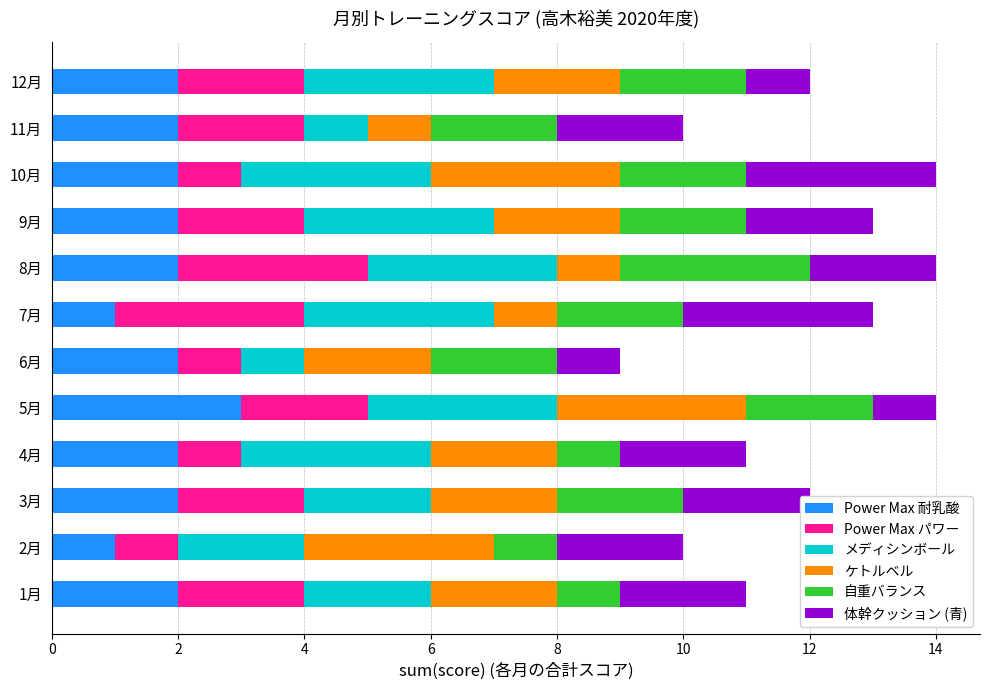

The Power Max 耐乳酸 series shows 1 at 4月. True or false?

False